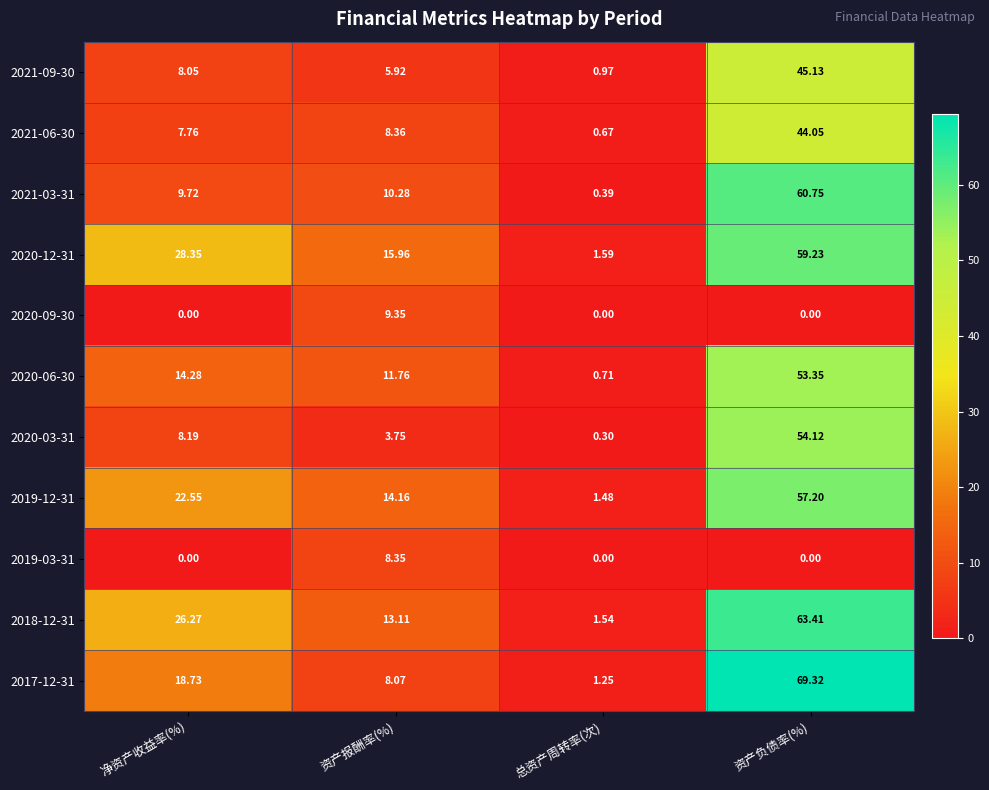

At how many categories does at least one series exceed 12?

3